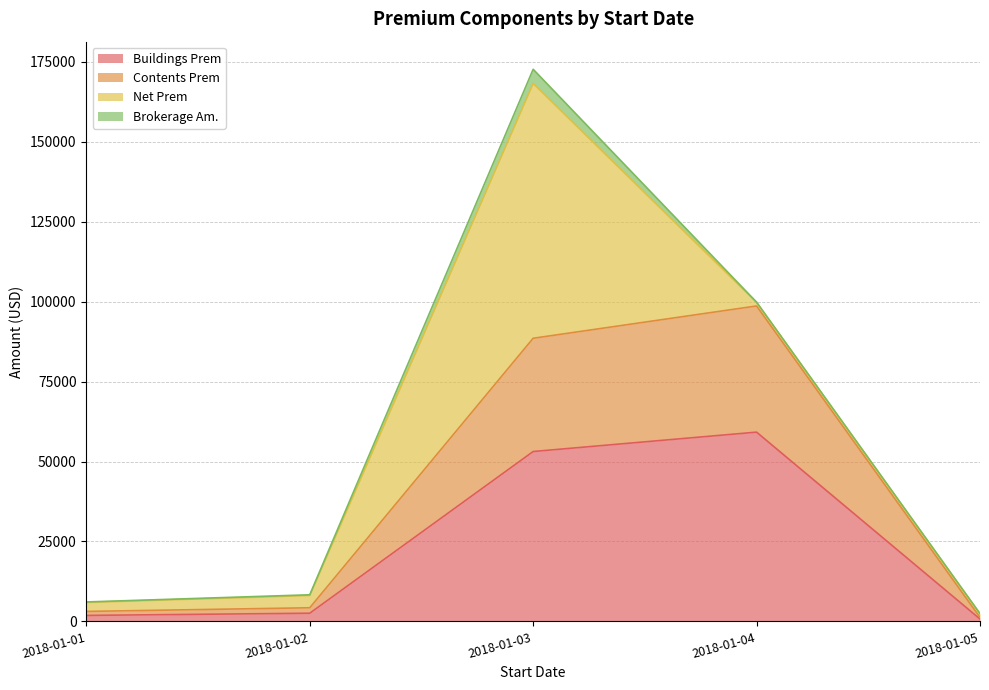

Rank the categories by Contents Prem value from highest to lowest.

2018-01-04, 2018-01-03, 2018-01-02, 2018-01-01, 2018-01-05